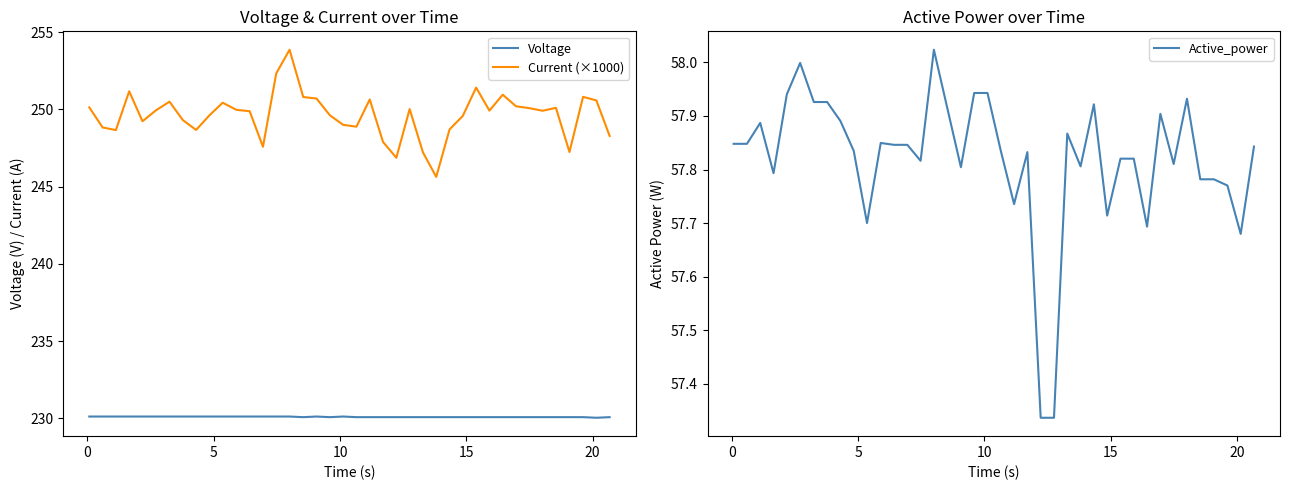

How many lines are shown in the chart?

3